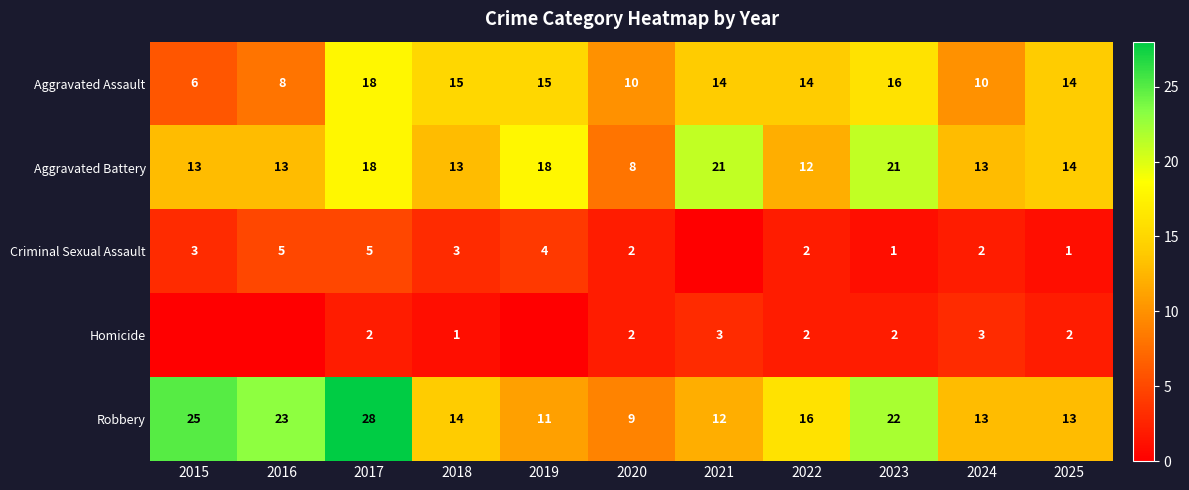

True or false: Homicide has a value of 3 at 2025.

False